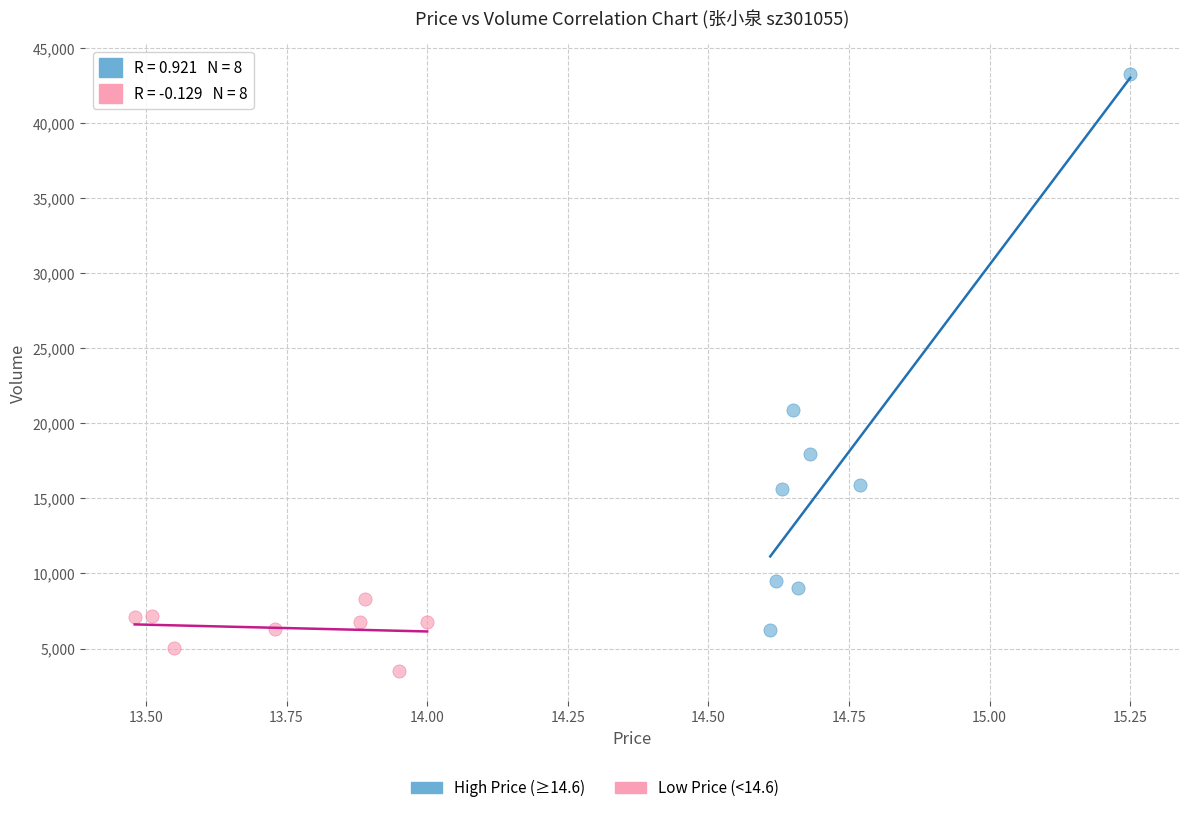

Which series reaches the minimum Y coordinate?

Low Price (<14.6)